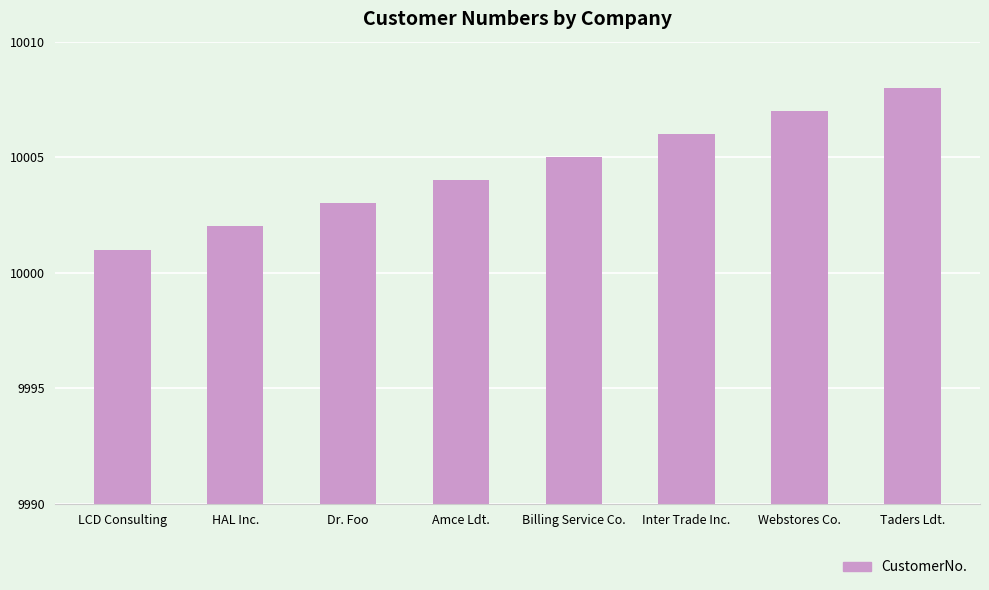

What is the difference between the maximum and minimum values?

7